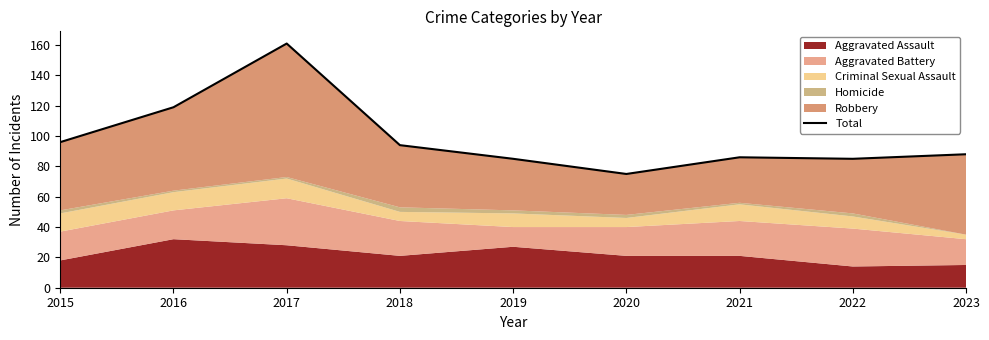

At which category does the chart reach its minimum across all series?

2020